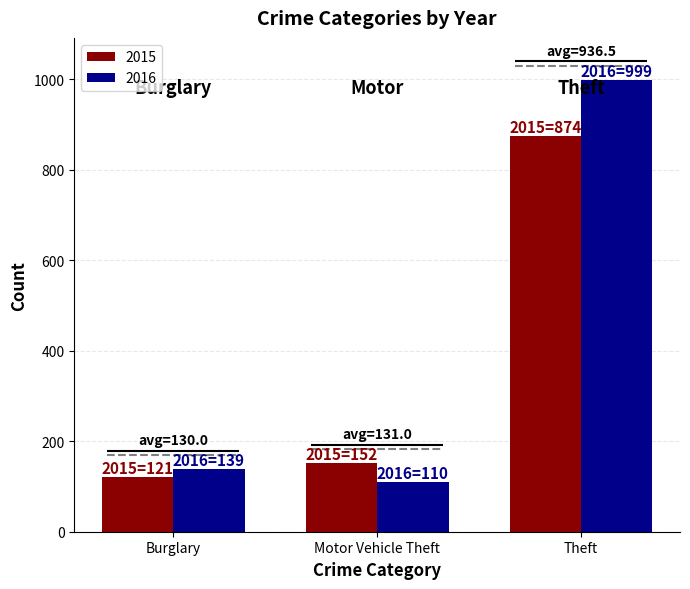

Does the chart contain stacked bars?

No